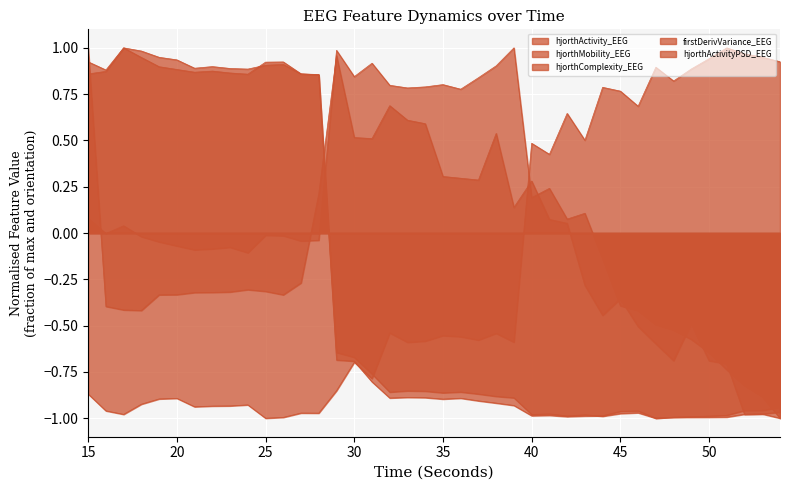

What is the sum of all hjorthMobility_EEG values?

-8.4